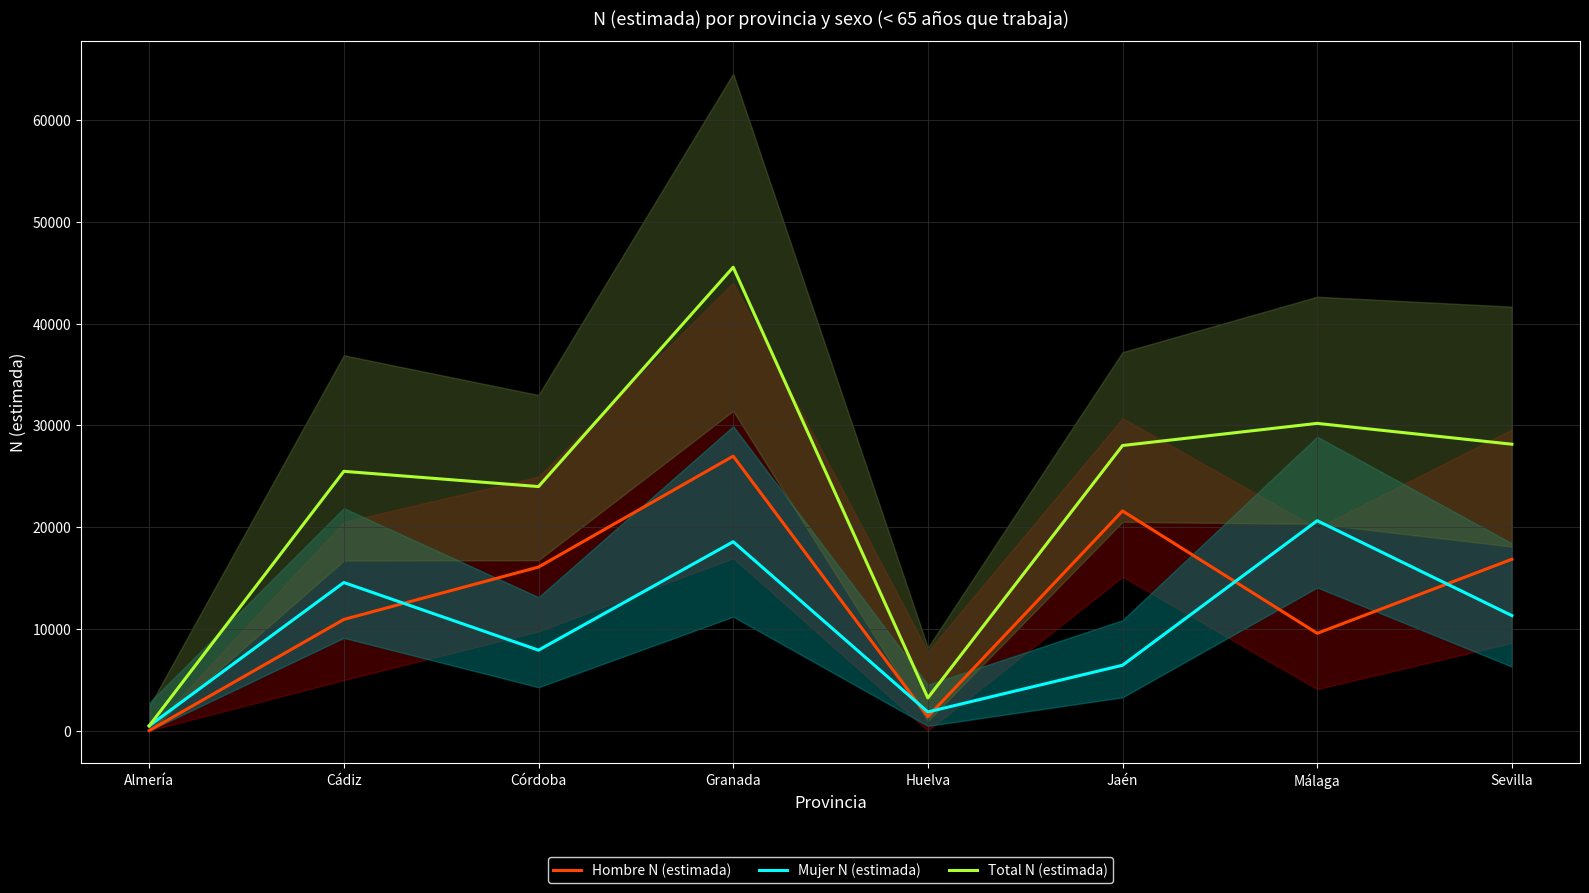

Read the Mujer N (estimada) value at Málaga.

20630